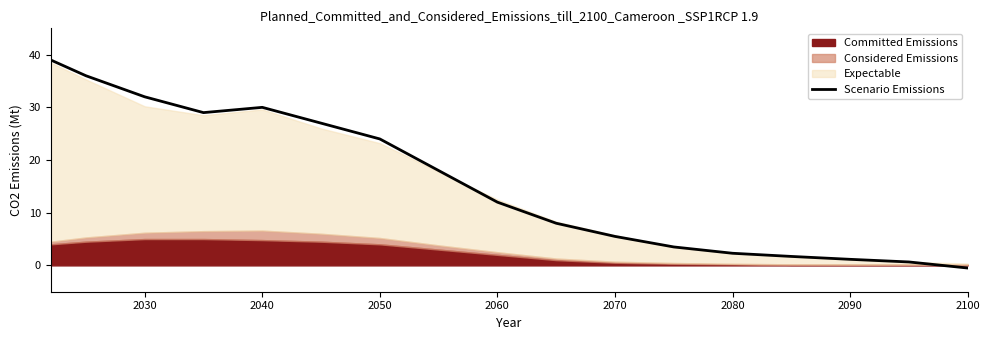

What is the maximum value for Scenario Emissions?

39.0